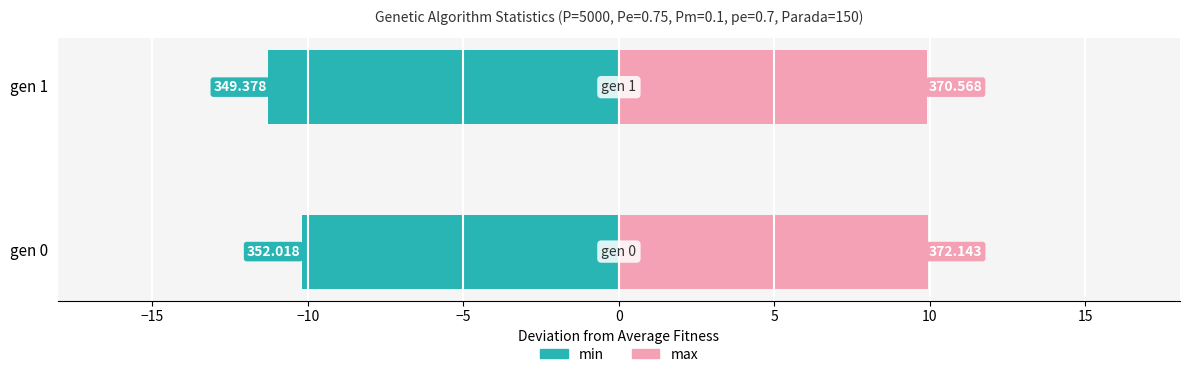

Which series has the largest total across all categories?

max (above avg)